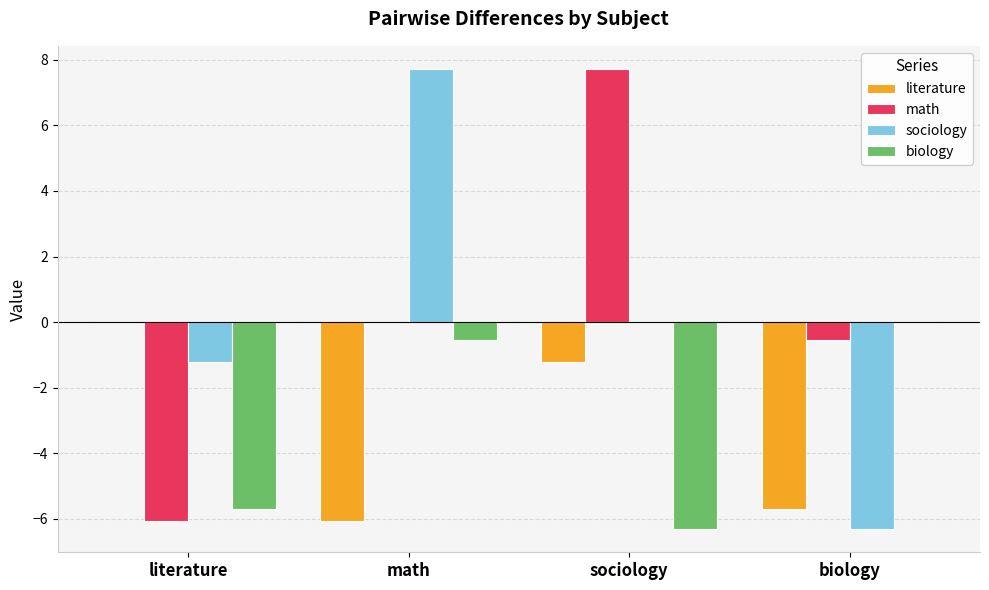

What is the sum of the biology values at sociology and biology?

-6.3